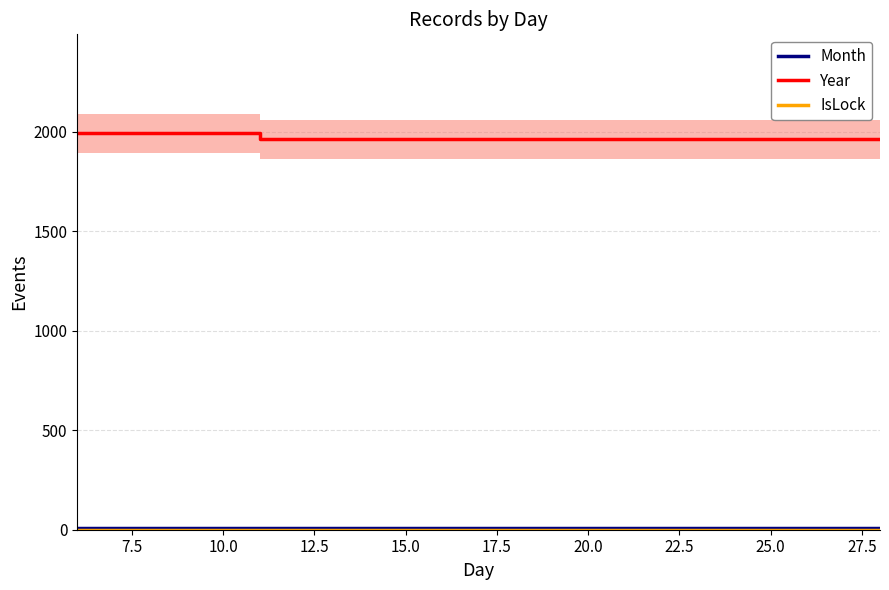

What is the highest value of the Year series?

1991